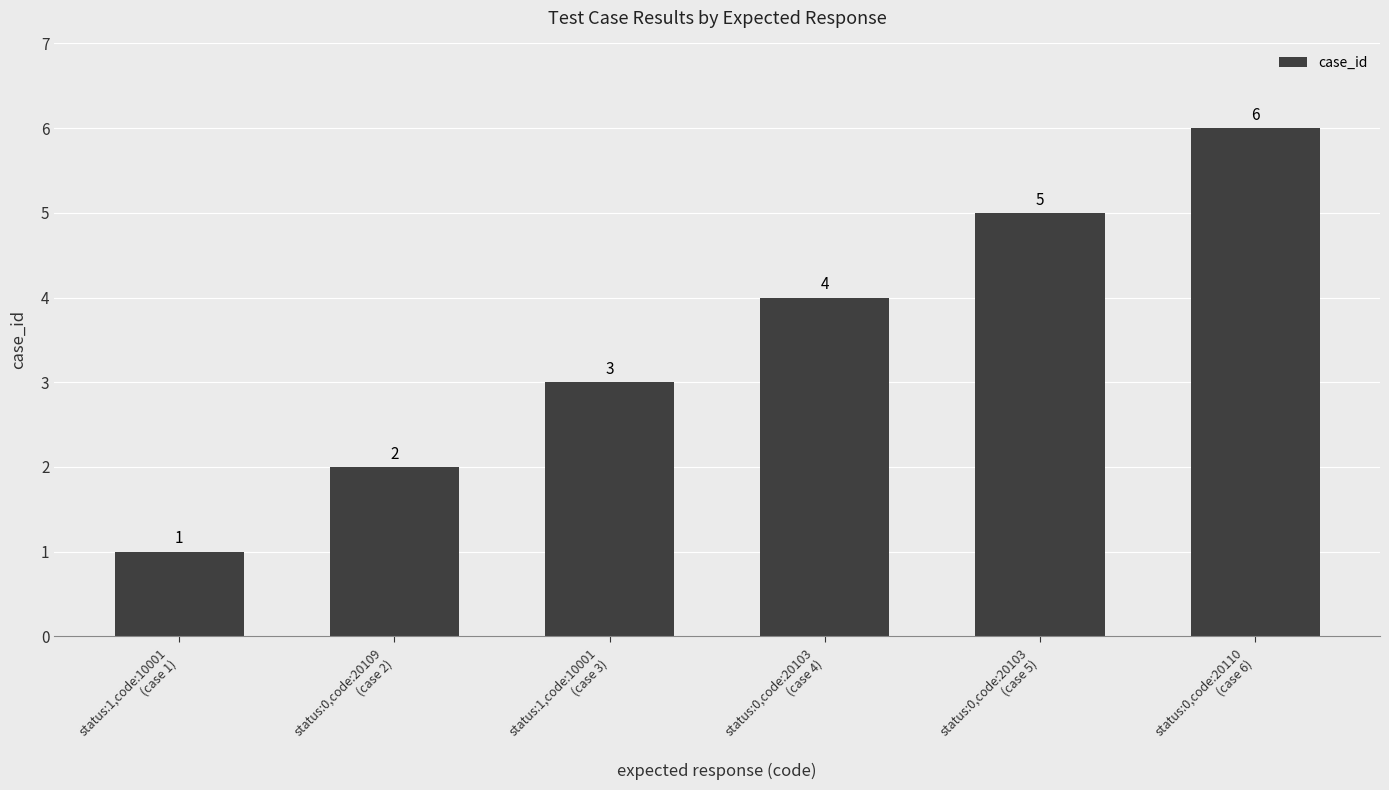

What is the change in value from status:0,code:20109
(case 2) to status:0,code:20103
(case 4)?

+2